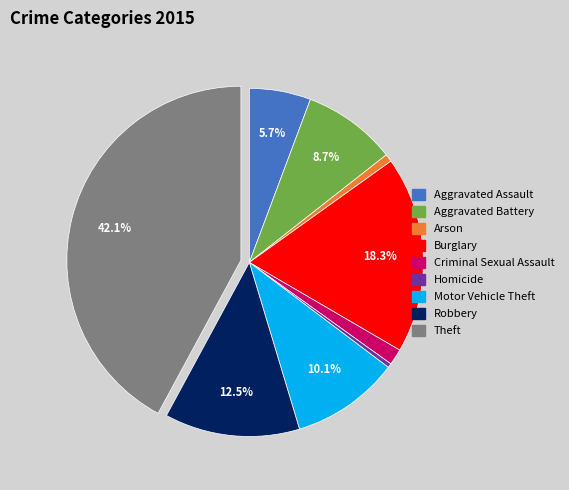

How many segments does this pie chart have?

9